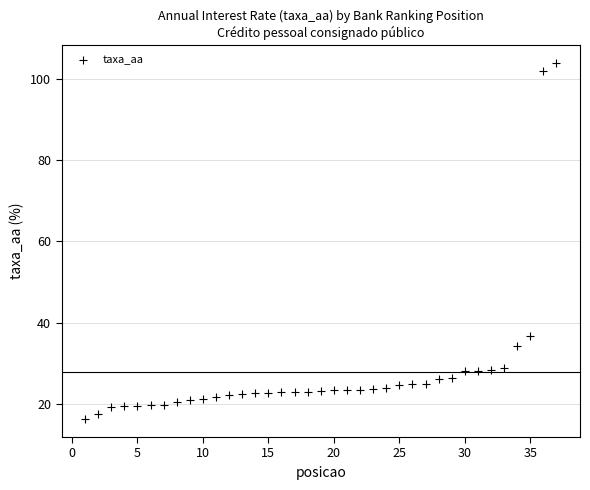

What Y value in the scatter plot is closest to 60?

36.8